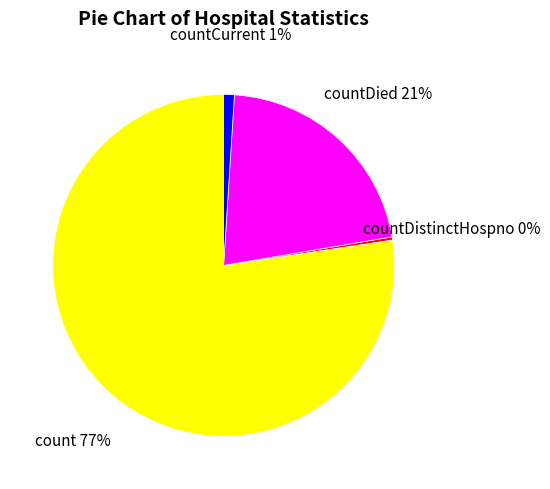

Which category accounts for the majority?

count